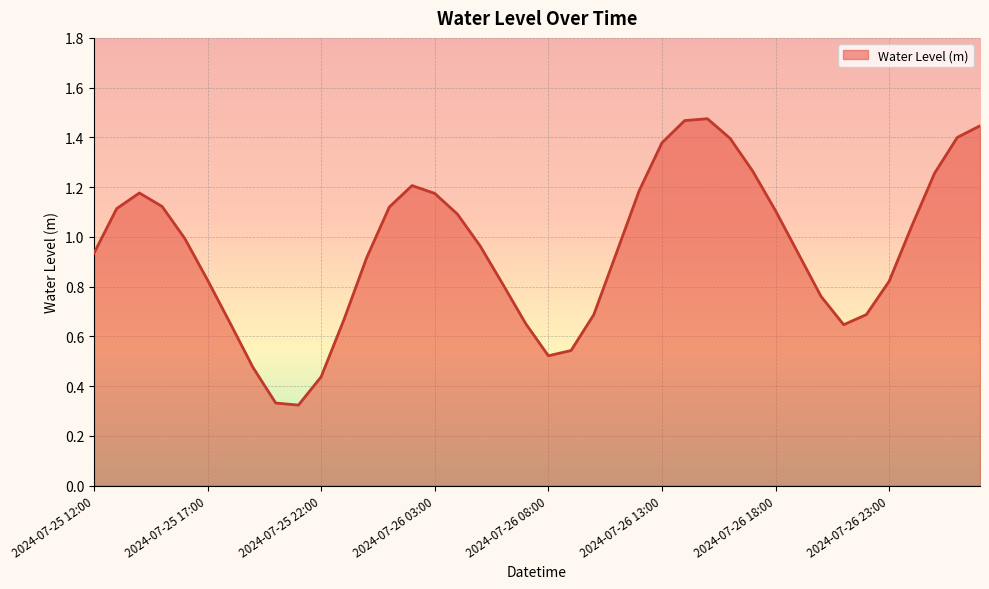

Is this an area chart (filled region under the line)?

Yes